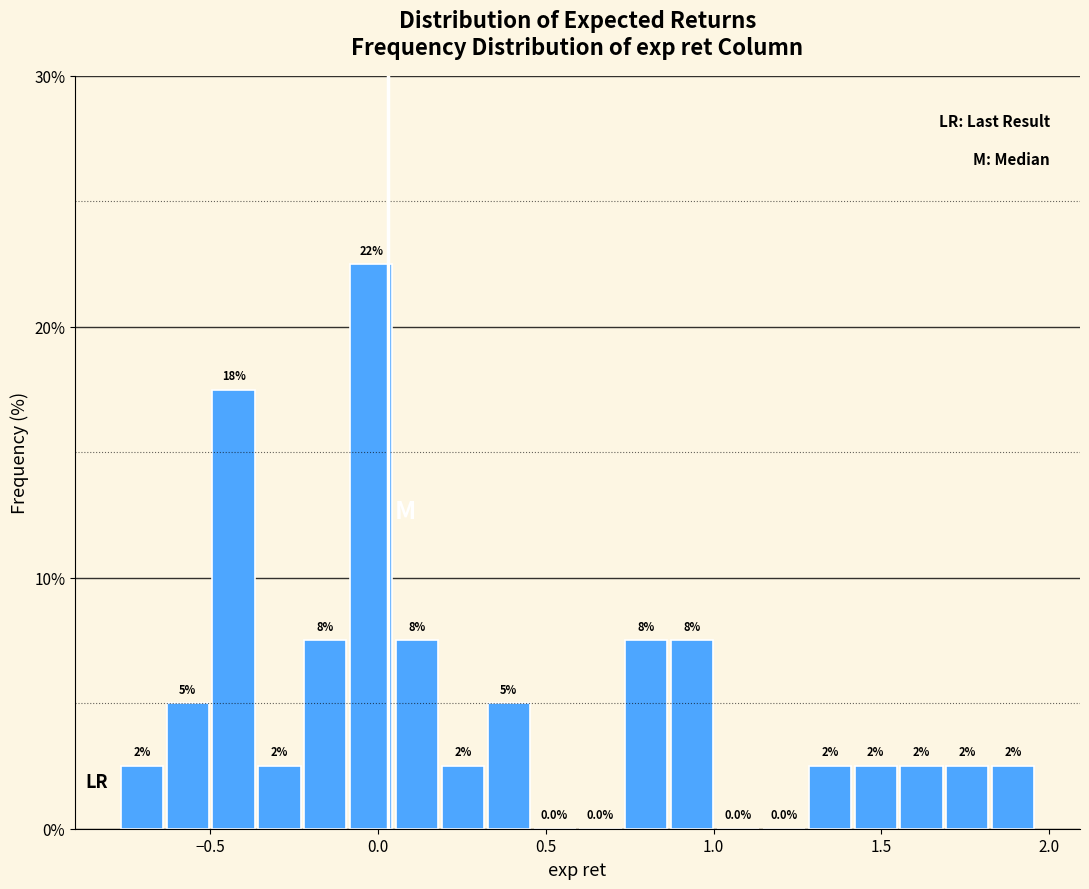

Read against the x-axis, roughly where is the centre of the tallest bar?

0.00